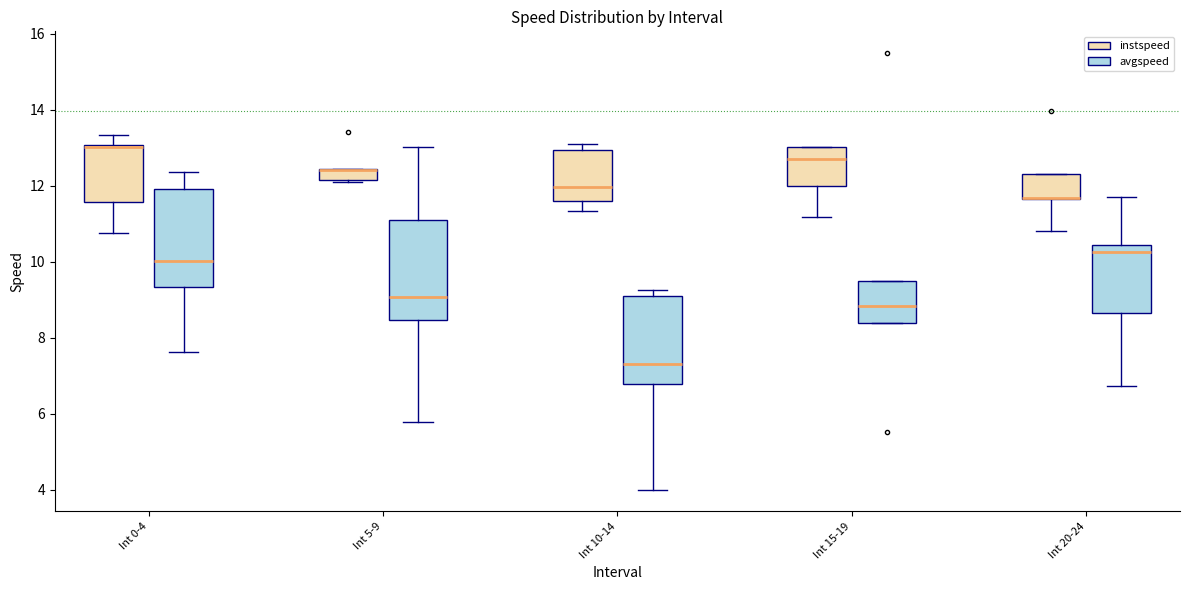

Where is the upper edge of the box for Int 0-4 (avgspeed) on the y-axis? The values are not printed on the chart, so give them approximately, as read against the axis.

12.0